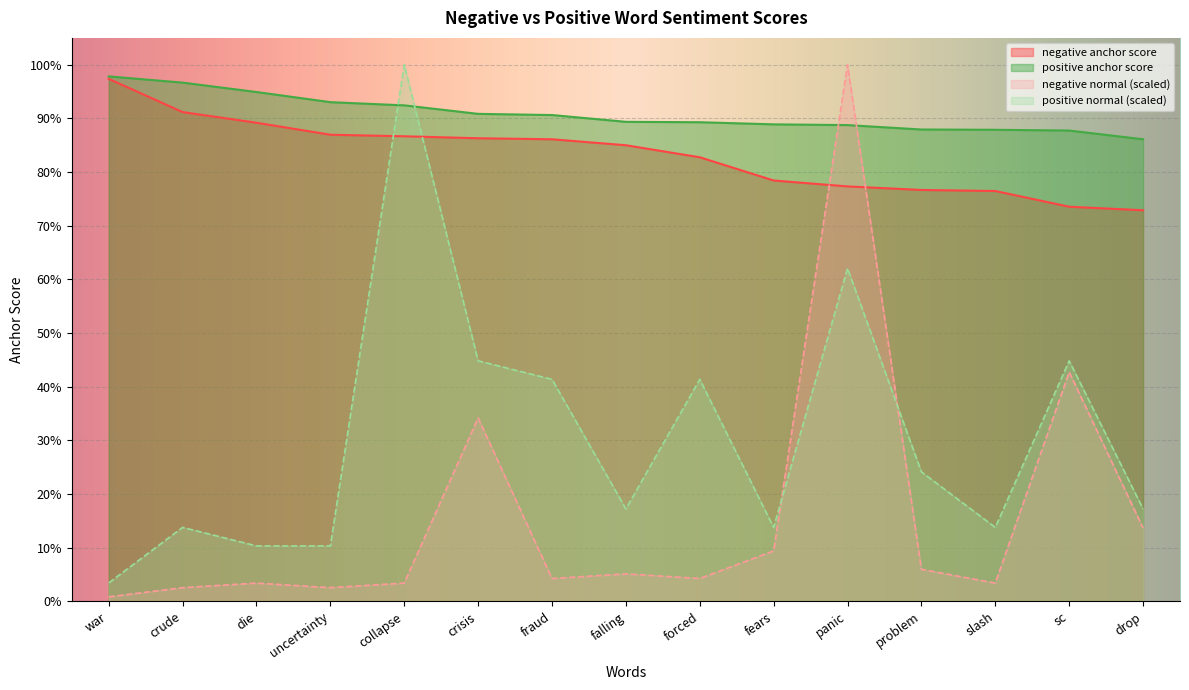

At which category does negative normal reach its first local peak?

die